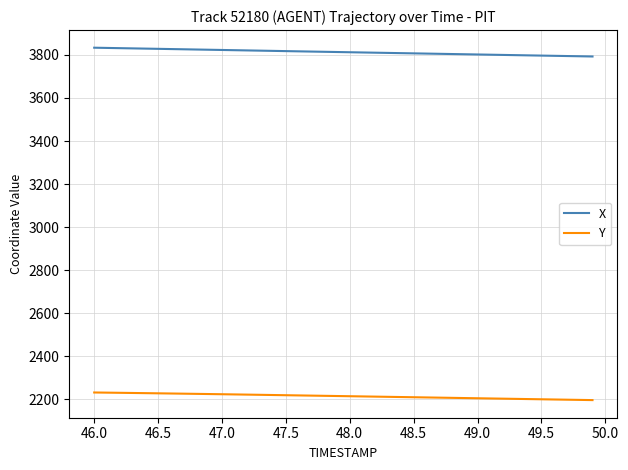

Which series has the largest range (max minus min)?

X